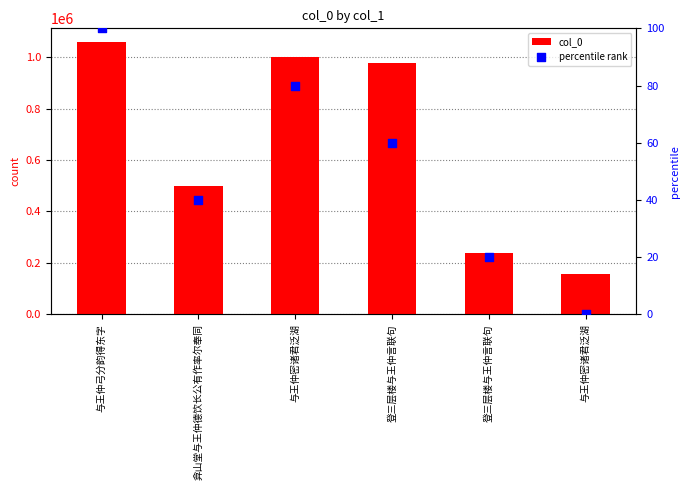

Is the value of percentile rank at 登三层楼与王仲言联句 greater than the value of col_0 at 登三层楼与王仲言联句?

No